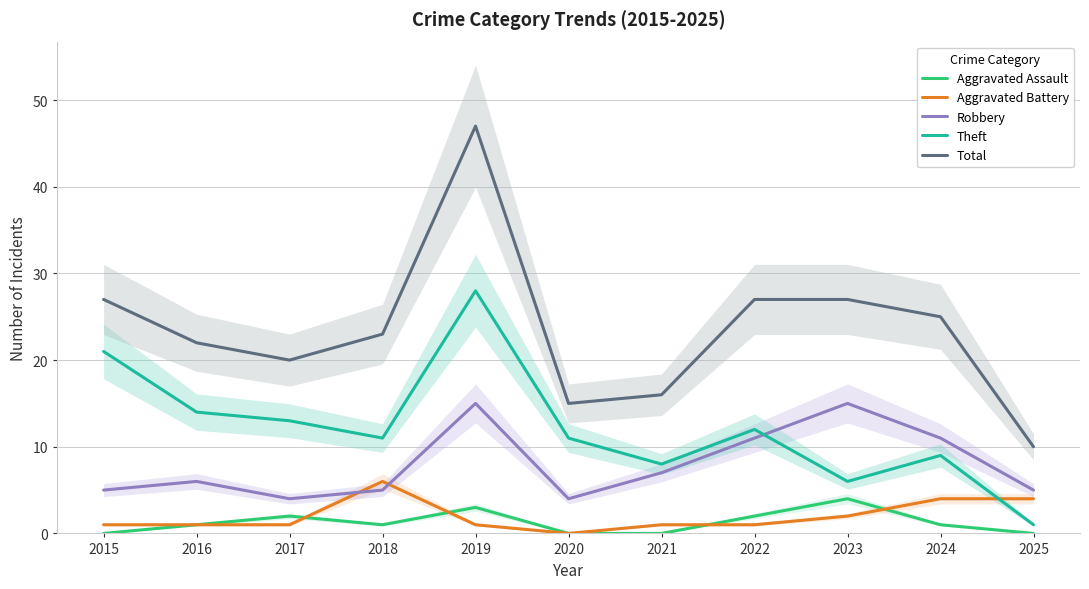

At which category does the chart reach its minimum across all series?

2015